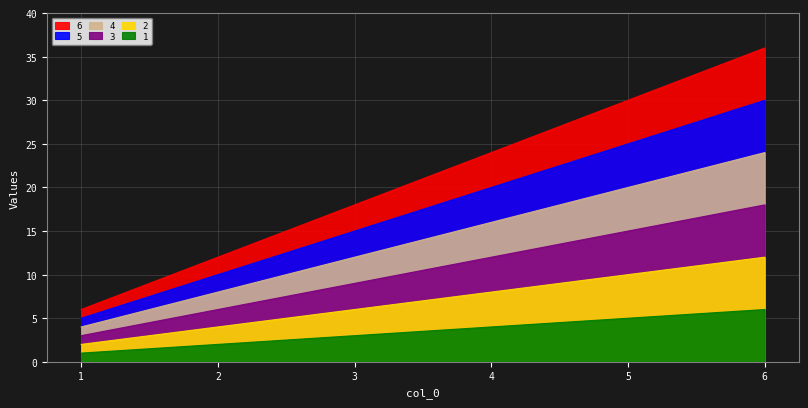

Between 2 and 5, which is larger?

5